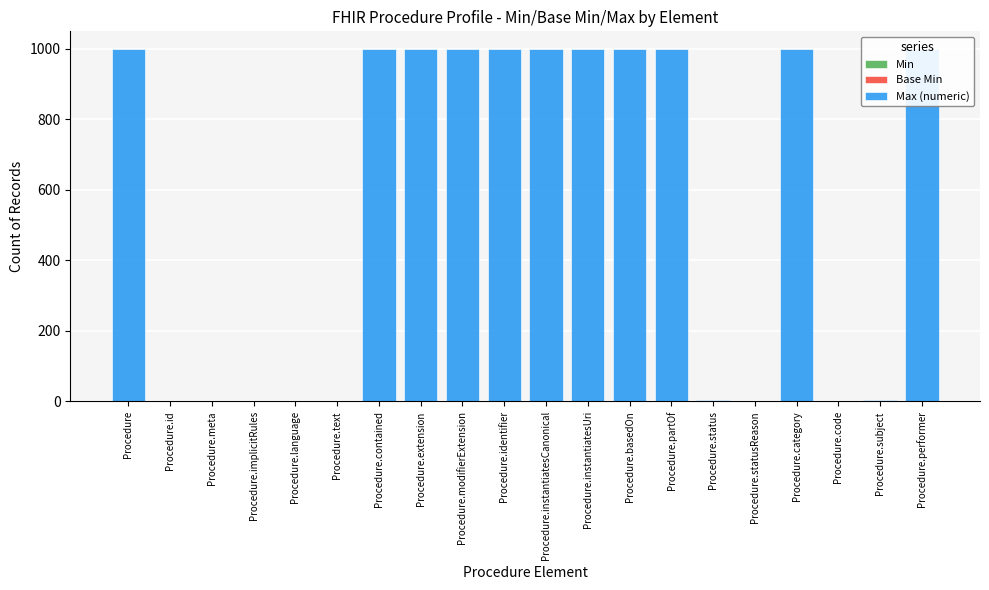

What are all the series names shown in the legend?

Min, Base Min, Max (numeric)